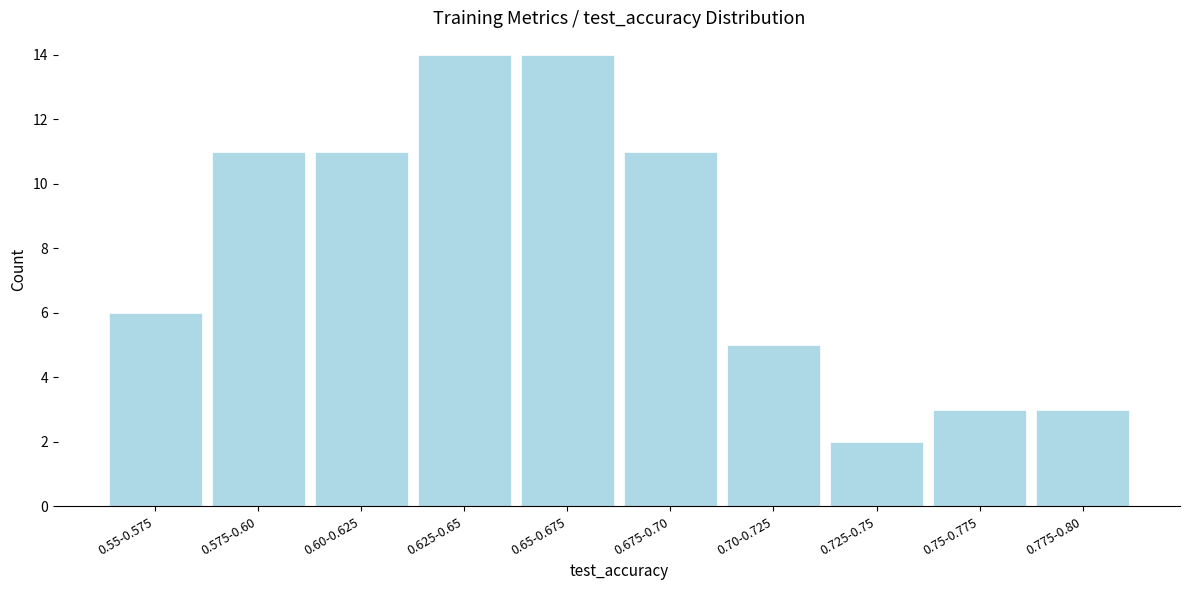

Reading left to right, transcribe all the data shown in this chart.

6	11	11	14	14	11	5	2	3	3